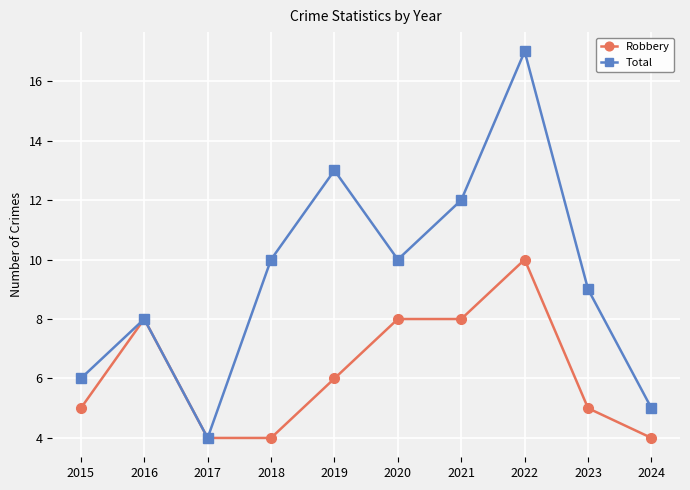

The Robbery series shows 4 at 2018. True or false?

True